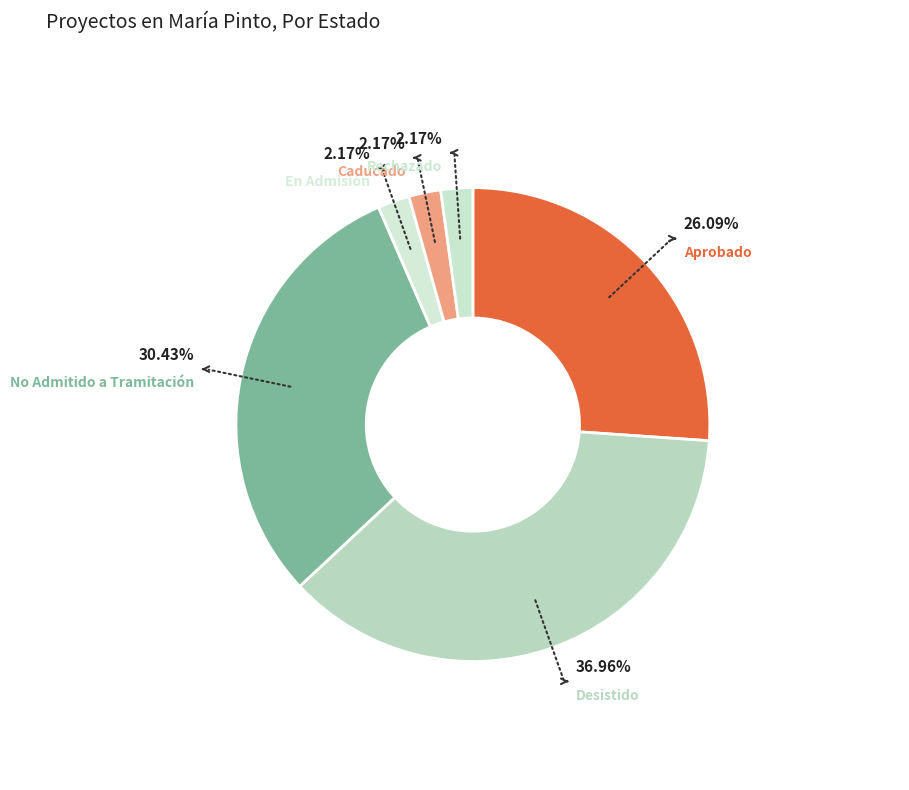

Which category has the biggest portion of the pie?

Desistido